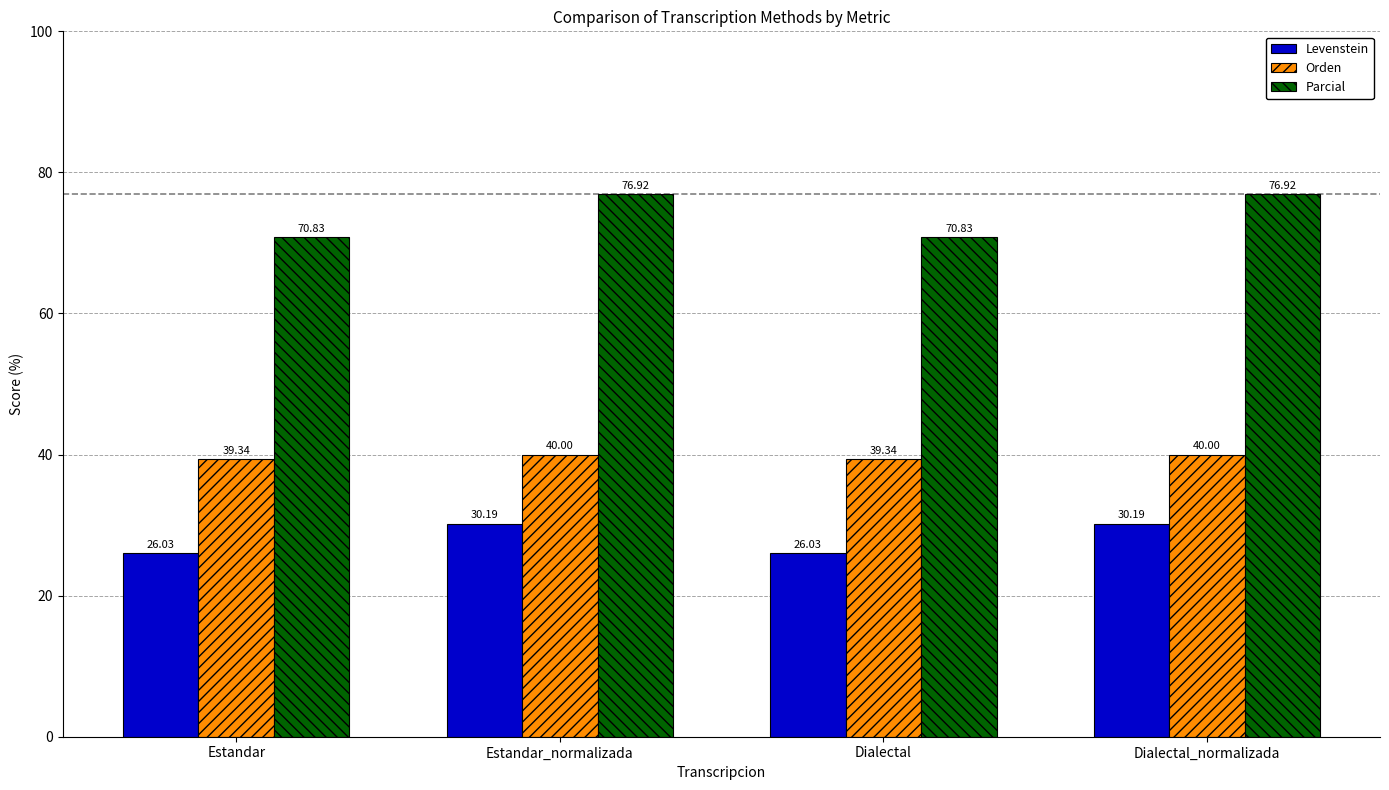

What is the average value of the Levenstein series?

28.1